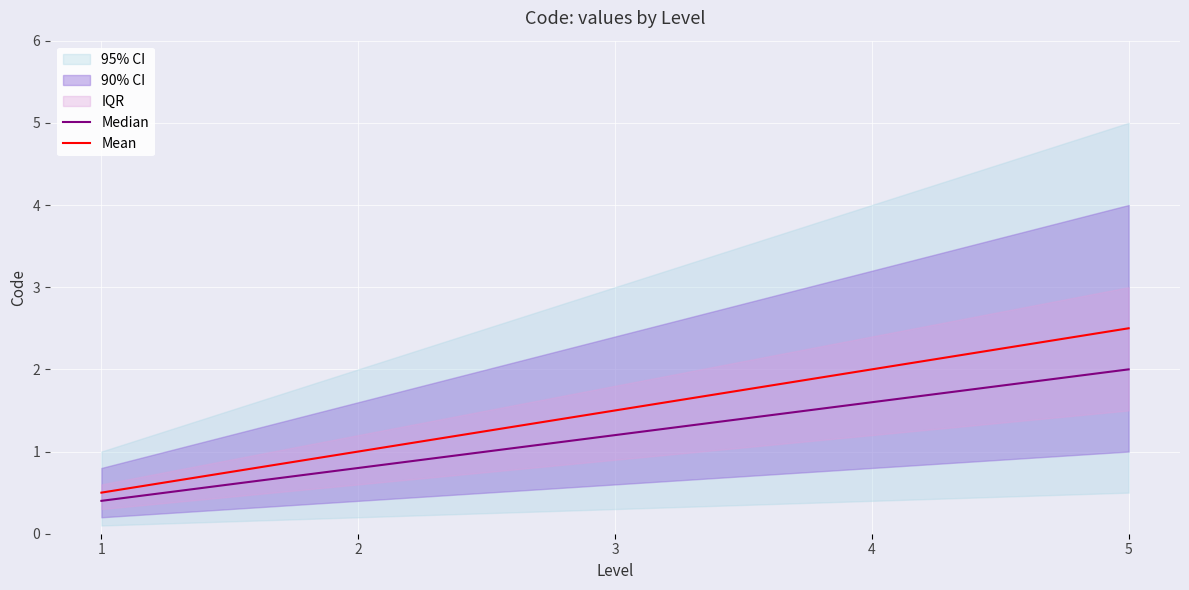

Between 1 and 3, which series saw the biggest shift?

Mean